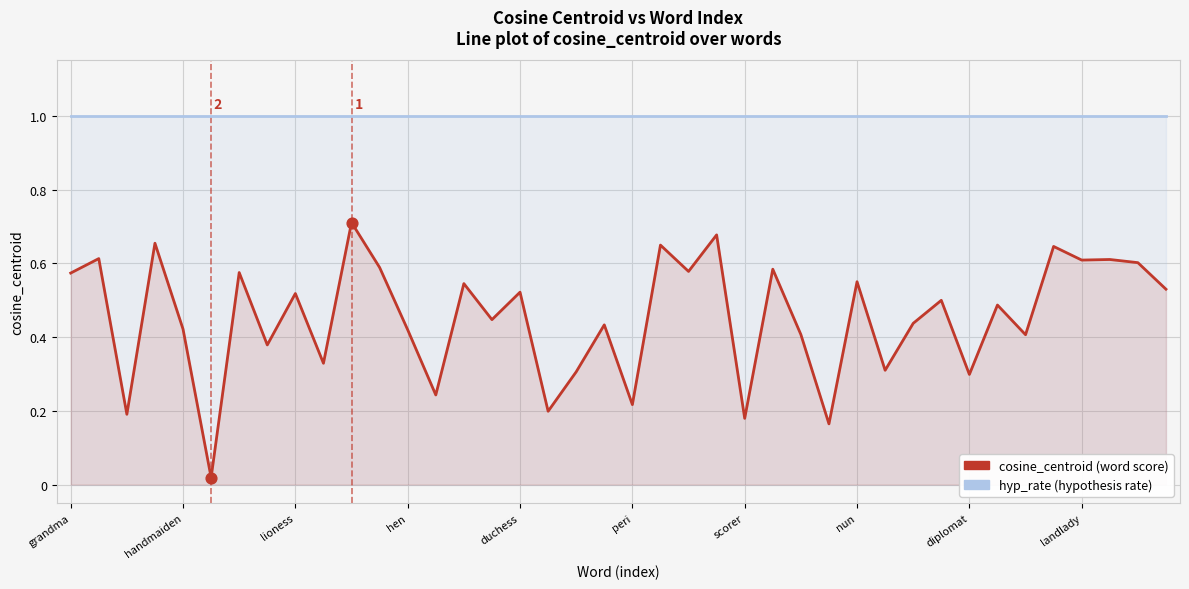

What is the total value across all series at 19?

1.4